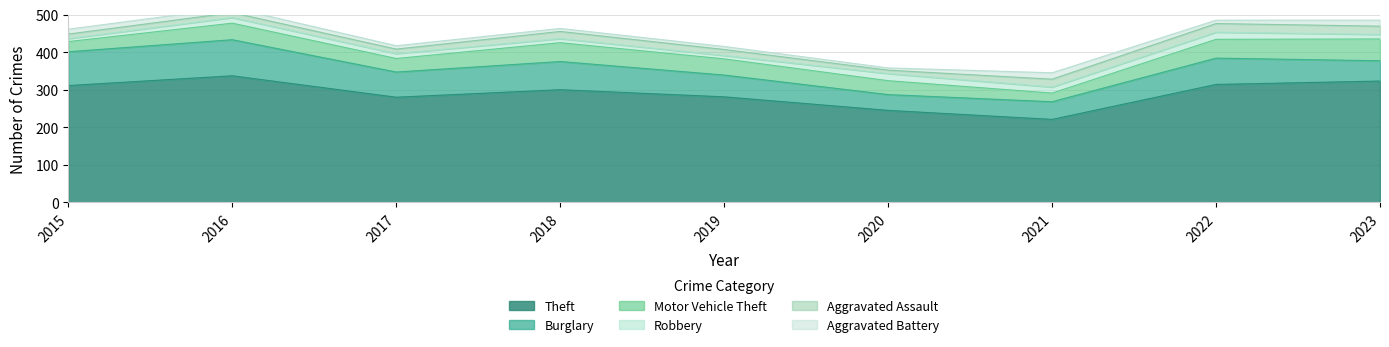

The Aggravated Assault series shows 9 at 2020. True or false?

True